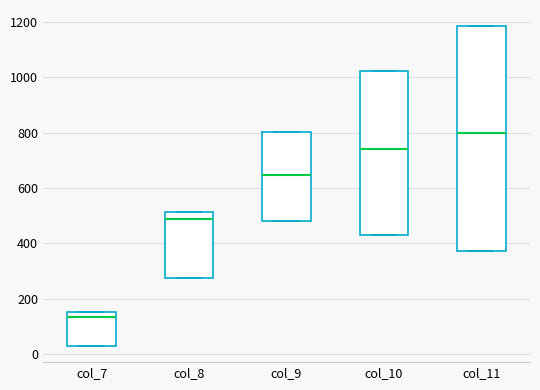

Which box's median line is the lowest?

col_7